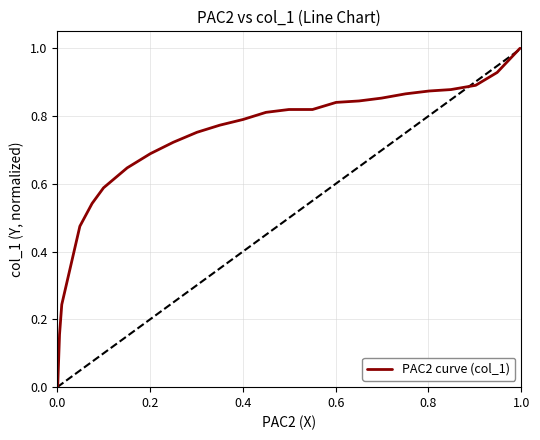

What is the difference between the maximum and minimum values?

1.0